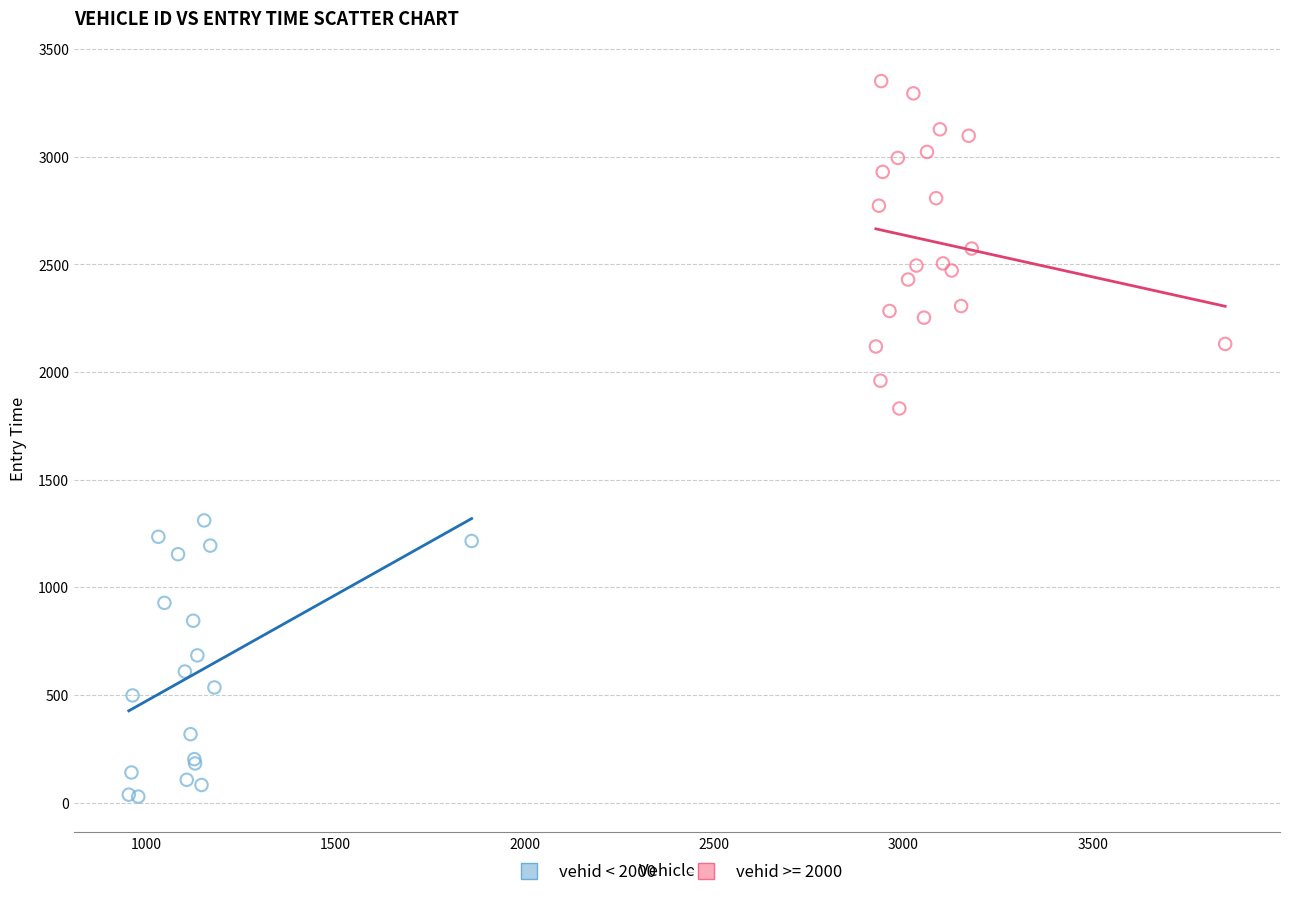

Which series has the largest Y range (max minus min)?

vehid >= 2000